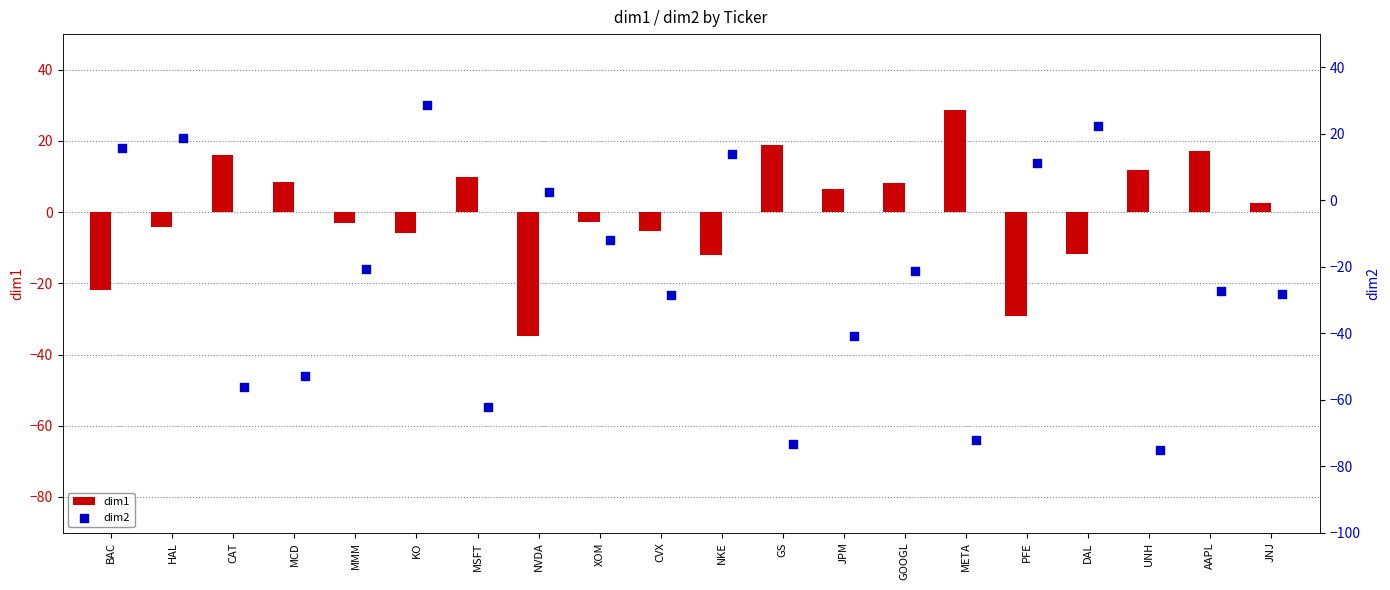

What is the highest value of the dim1 series?

28.7